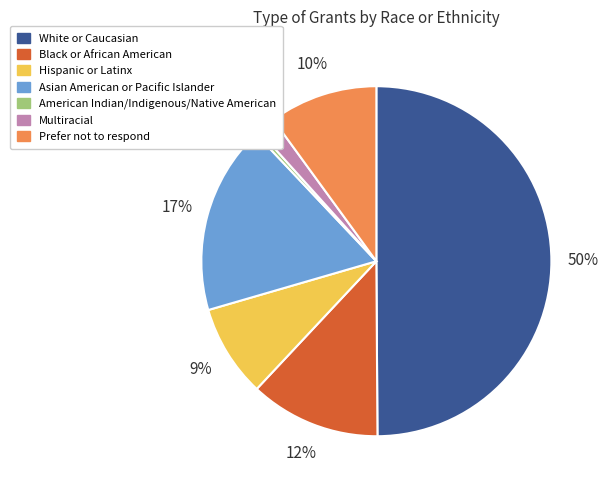

How many segments does this pie chart have?

7